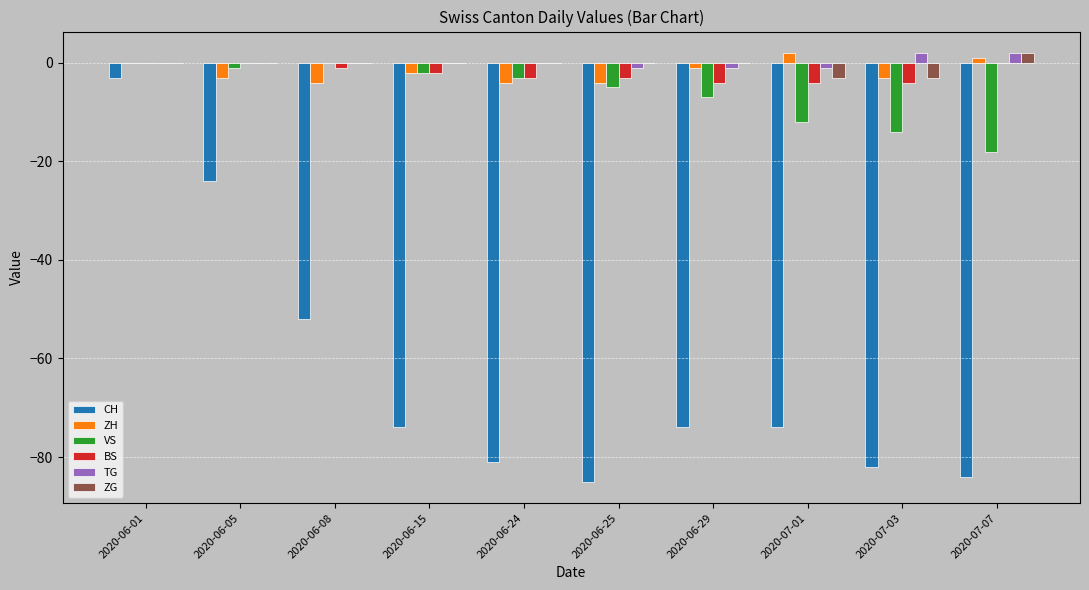

How many categories are shown in the chart?

10